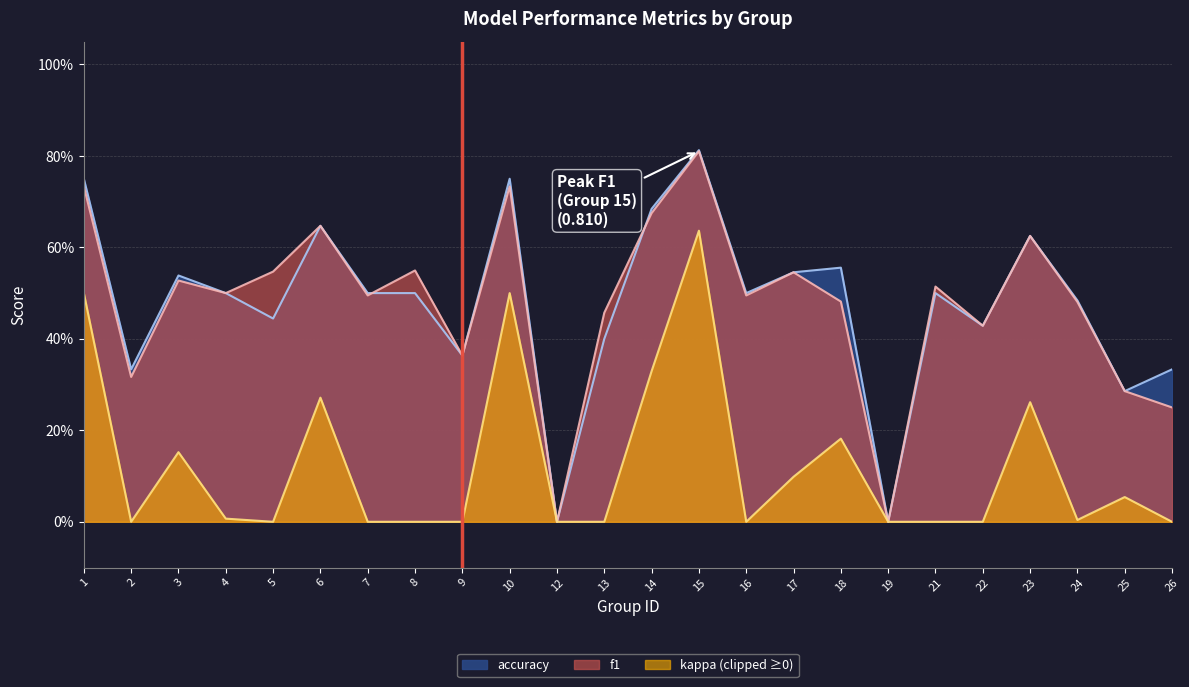

The value of f1 at 15 is 1.1. True or false?

False